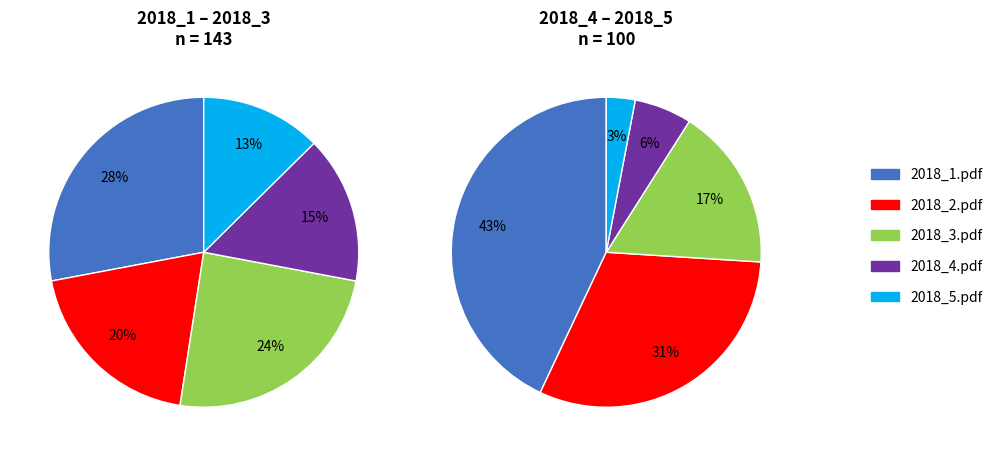

Between 2018_5 and 2018_1, which is larger?

2018_1